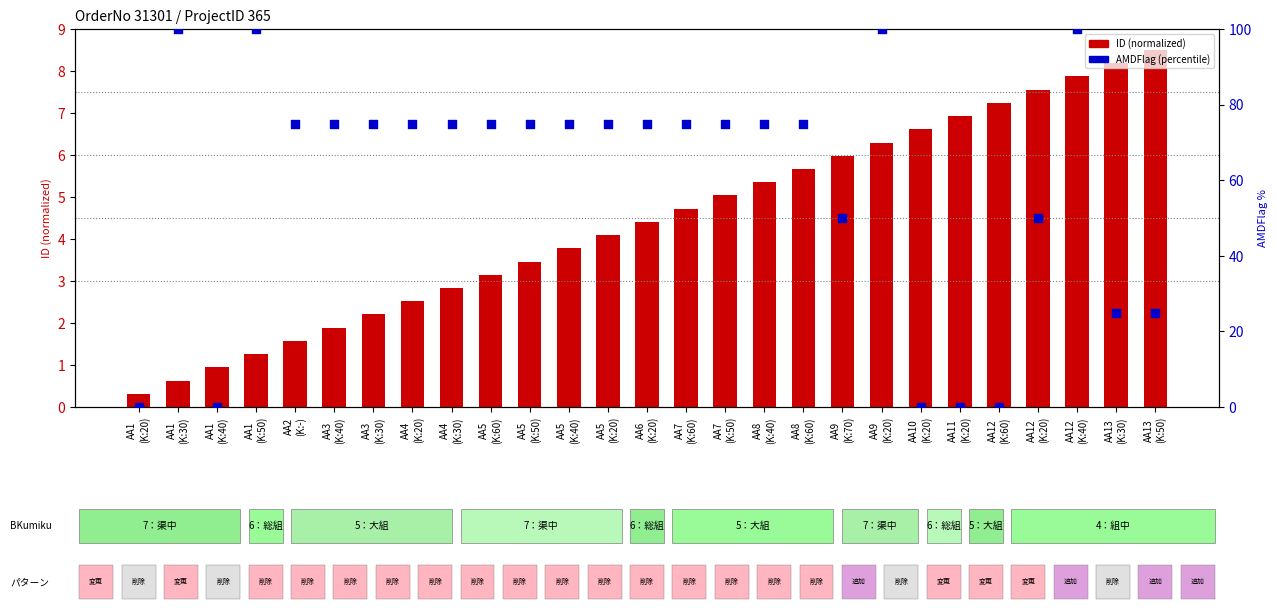

At which category is the sum across all series the highest?

AA12
(K:40)